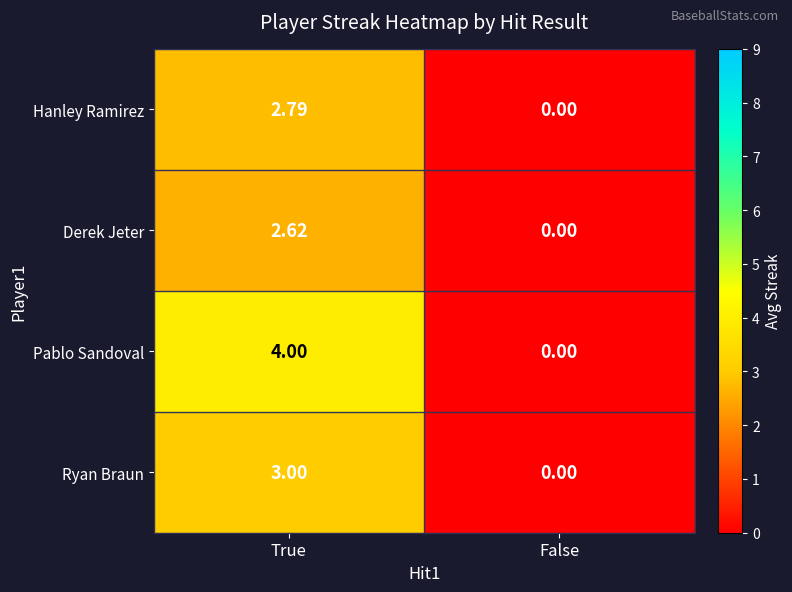

Rank the series by their maximum value, from highest to lowest.

Pablo Sandoval, Ryan Braun, Hanley Ramirez, Derek Jeter